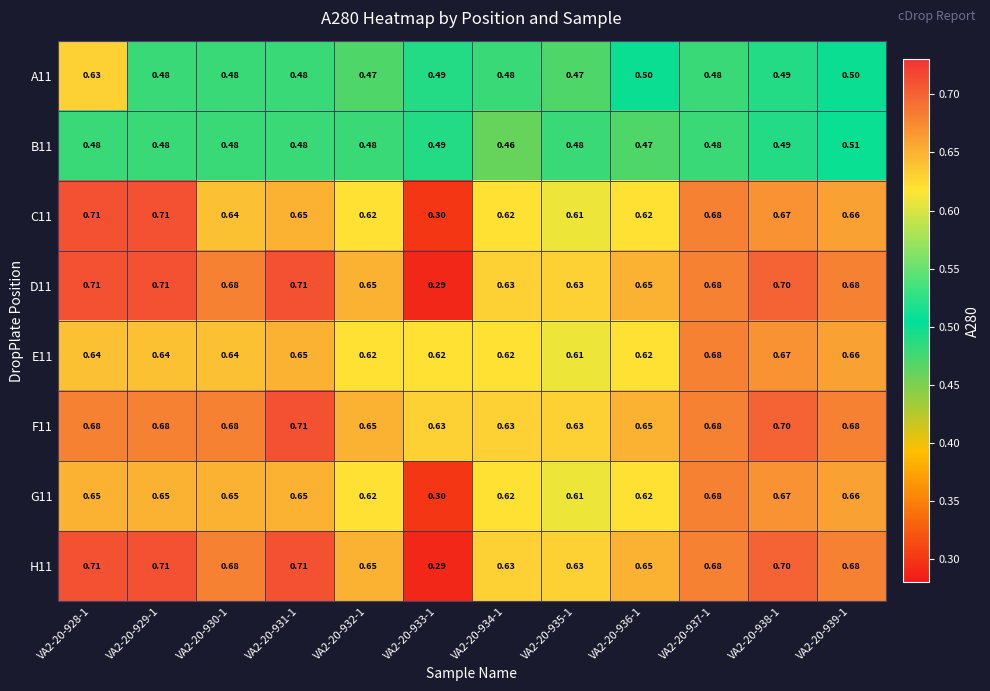

Is the value of A11 at VA2-20-939-1 greater than the value of H11 at VA2-20-934-1?

No